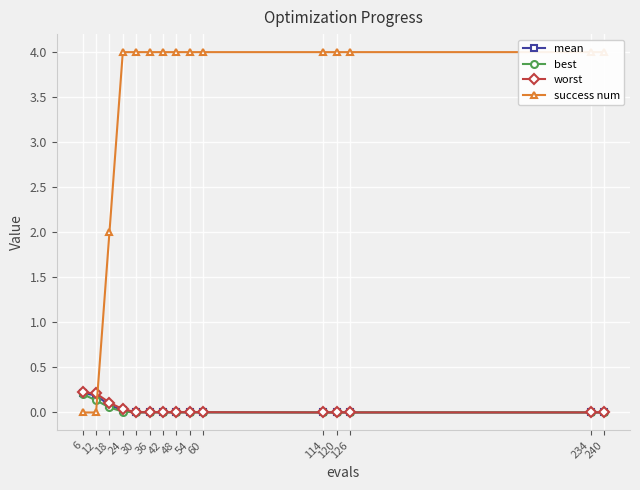

Reading left to right, what are all the values shown in this chart?

mean: 0.2	0.2	0.1	0.0	0.0	0.0	0.0	0.0	0.0	0.0	0.0	0.0	0.0	0.0	0.0
best: 0.2	0.1	0.1	0.0	0.0	0.0	0.0	0.0	0.0	0.0	0.0	0.0	0.0	0.0	0.0
worst: 0.2	0.2	0.1	0.0	0.0	0.0	0.0	0.0	0.0	0.0	0.0	0.0	0.0	0.0	0.0
success num: 0.0	0.0	2.0	4.0	4.0	4.0	4.0	4.0	4.0	4.0	4.0	4.0	4.0	4.0	4.0